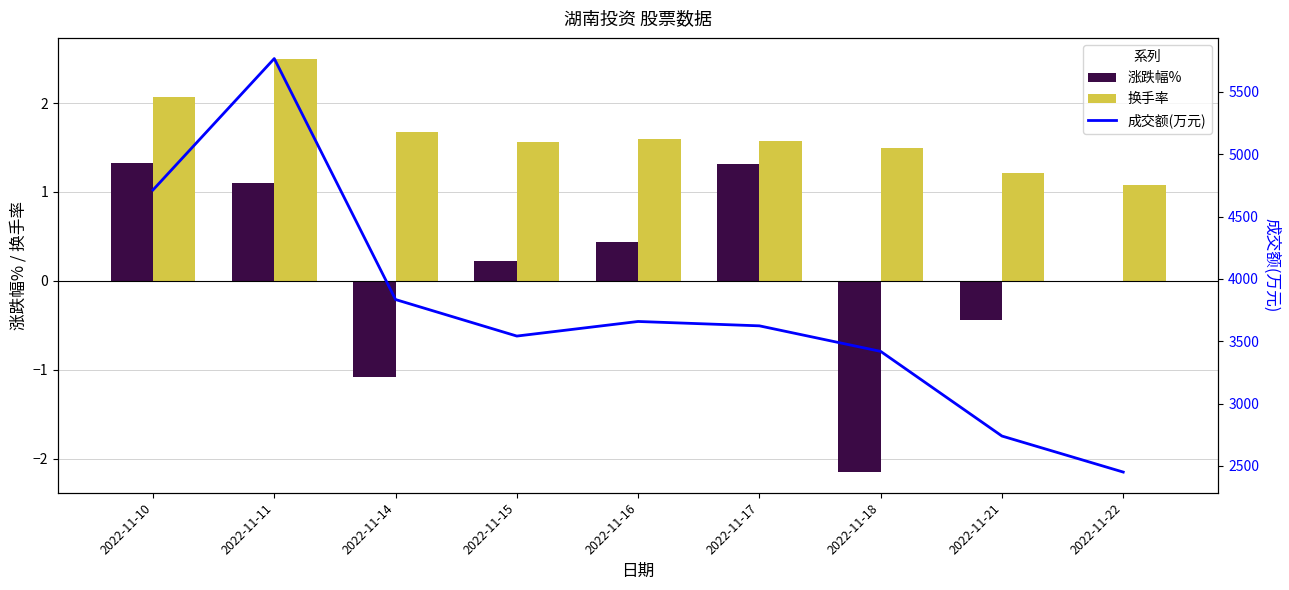

What is the greatest value displayed?

5767.0